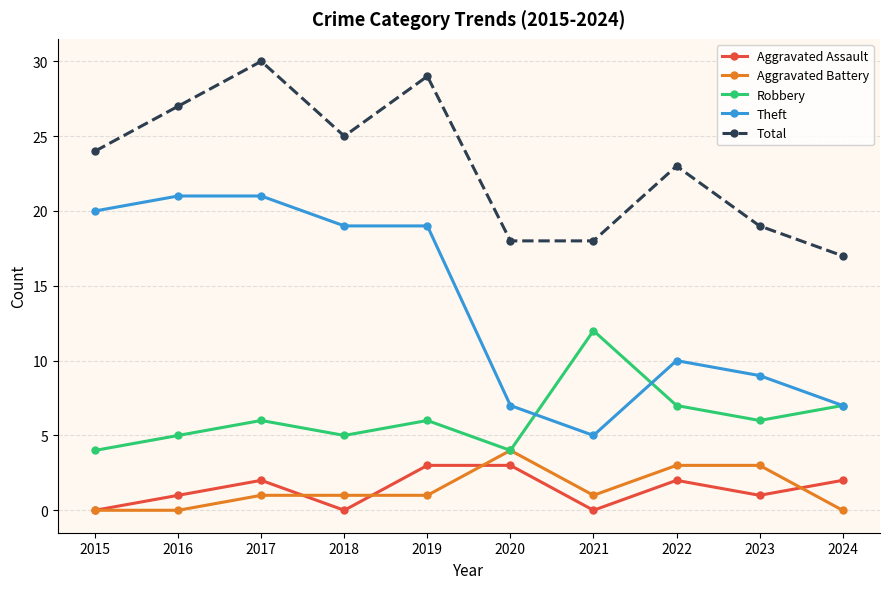

What is the lowest value of the Total series?

17